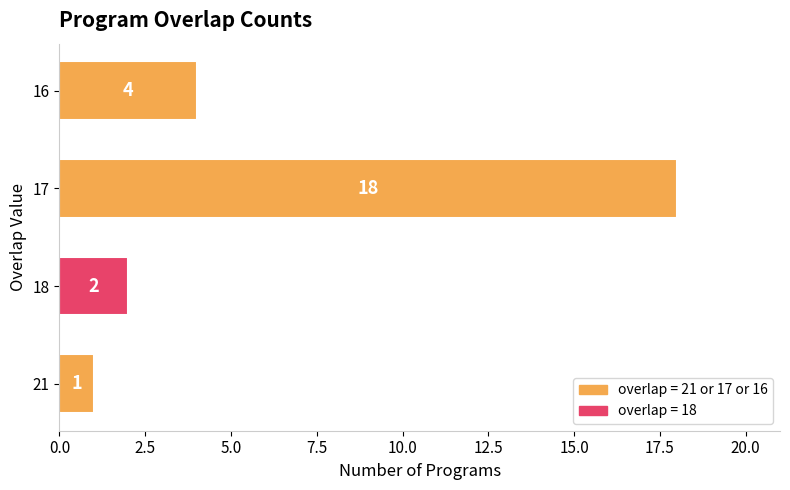

How many series are shown in this chart?

1